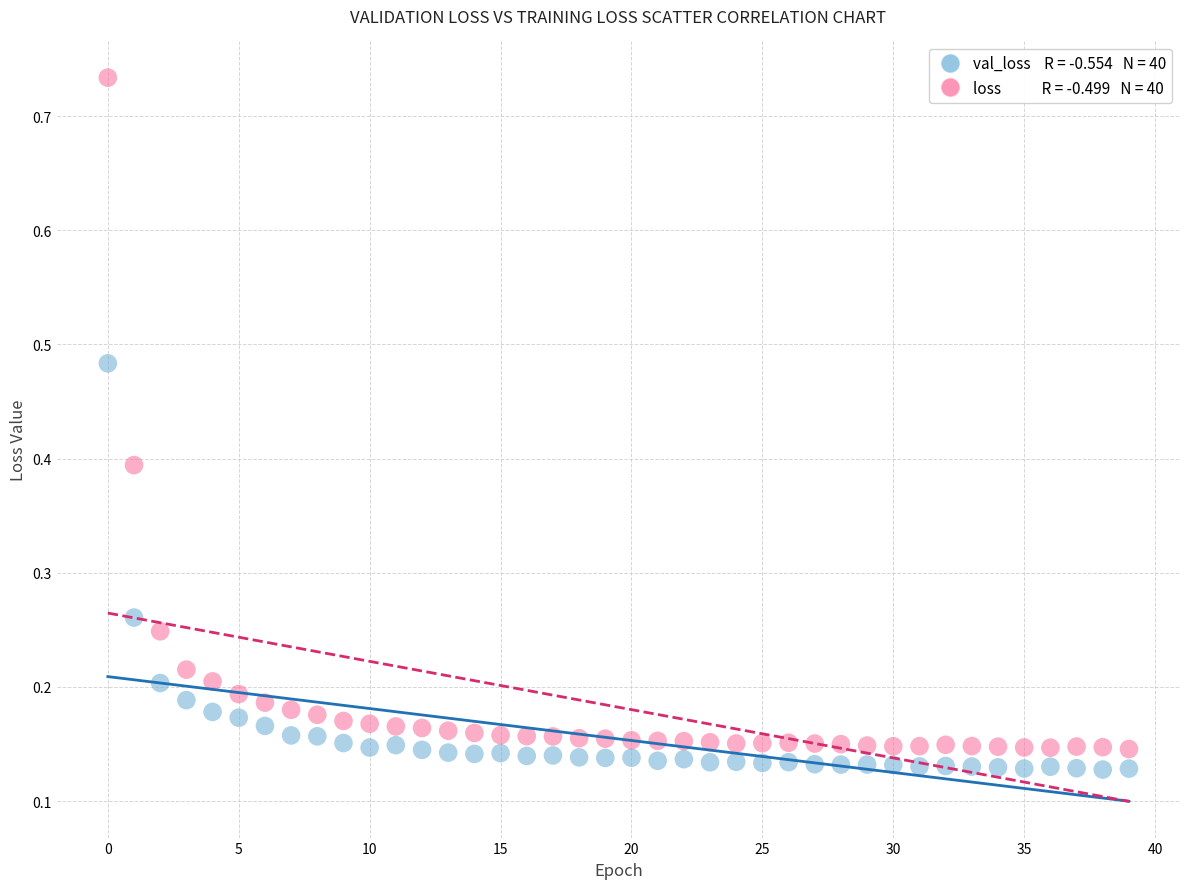

Across all data points, what is the range of Y values (max minus min)?

0.6